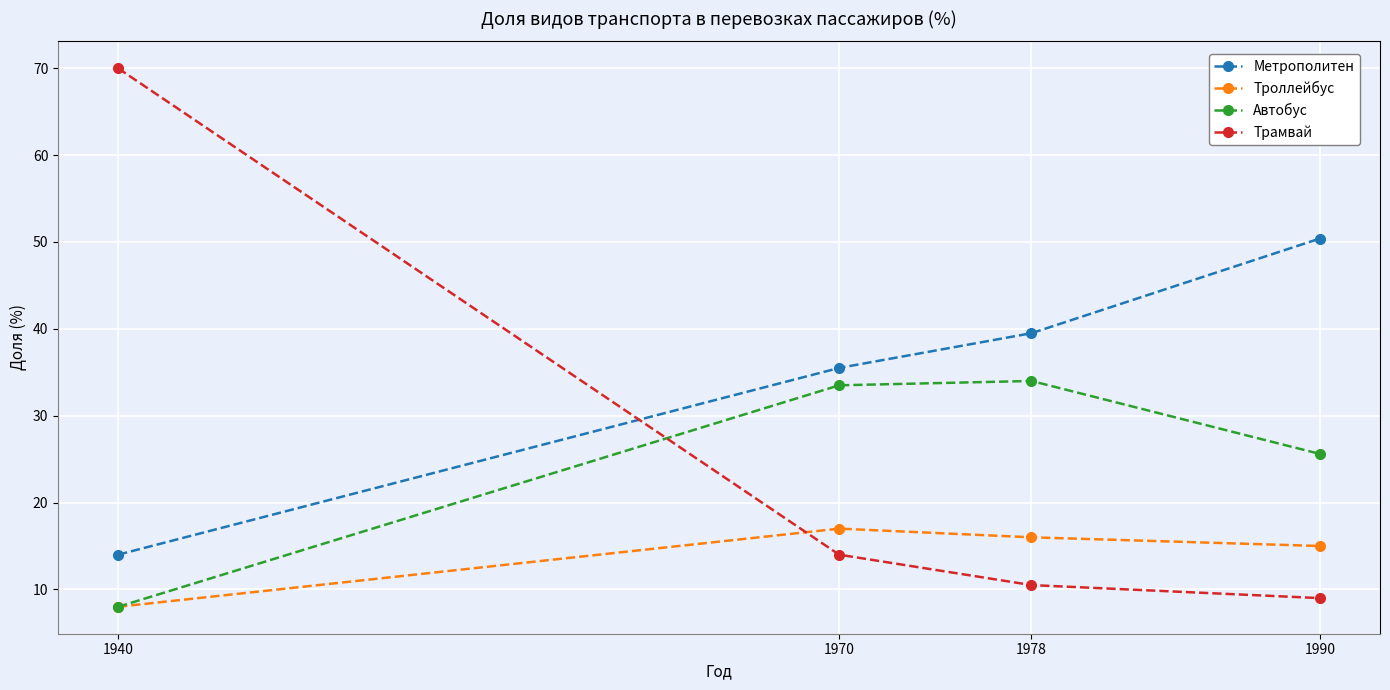

At which label does Метрополитен first exceed 39?

1978